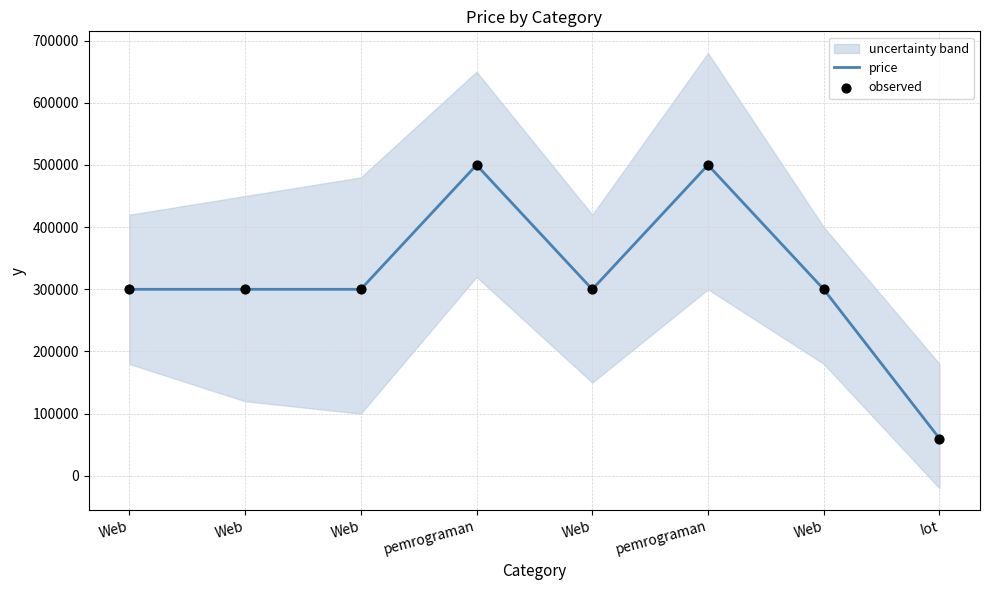

What is the total value across all series at Web?

600000